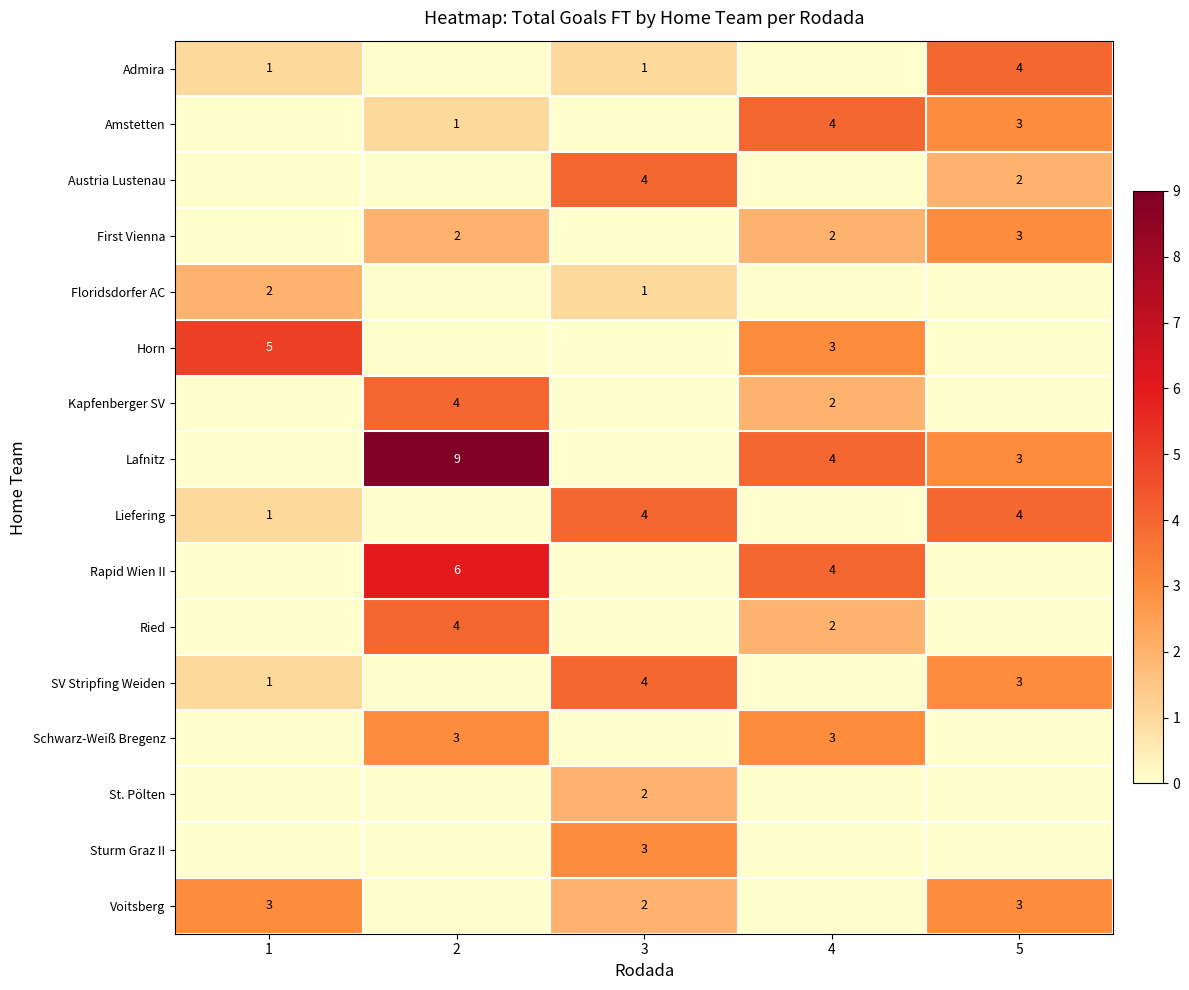

What is the difference between the highest and lowest values at 2?

9